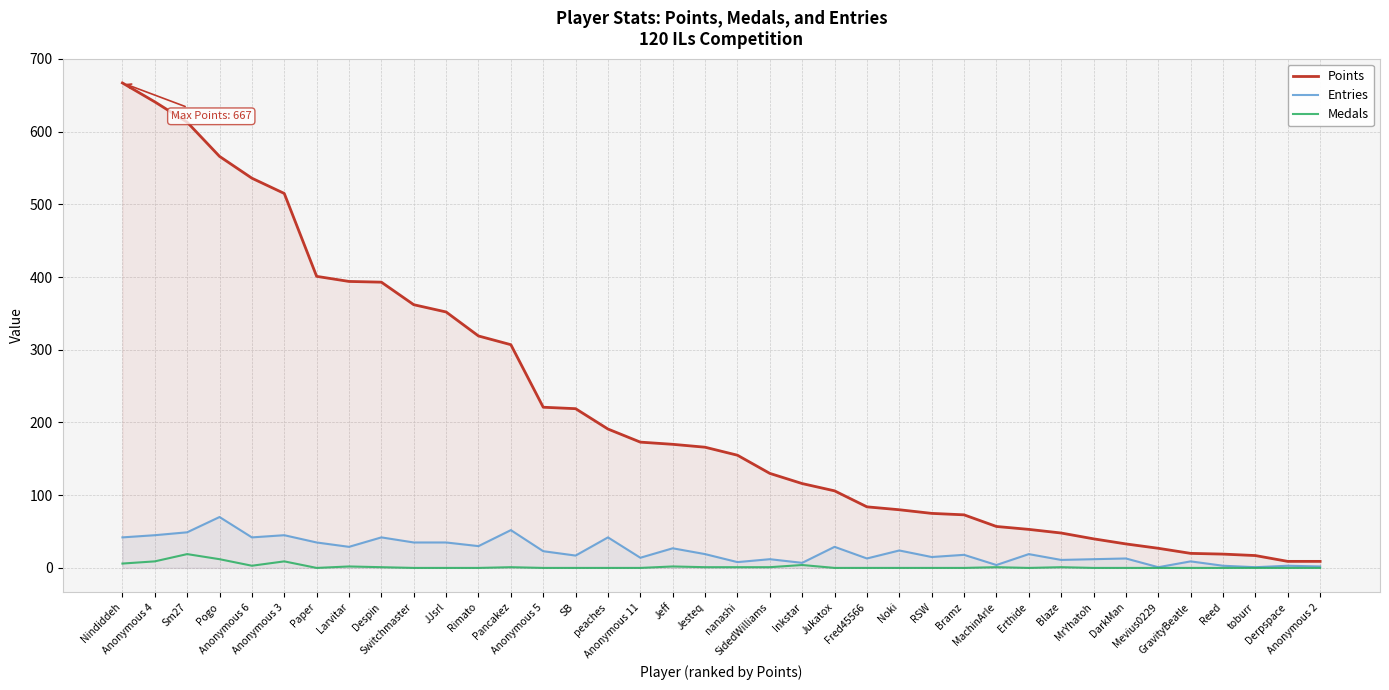

What is the difference between the maximum and minimum values in the Entries series?

69